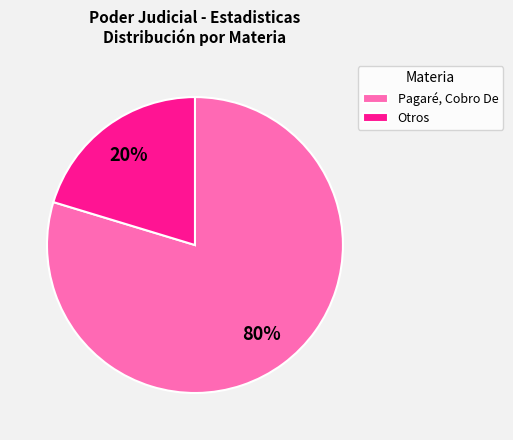

The Pagaré, Cobro De slice represents 80% of the pie. True or false?

True